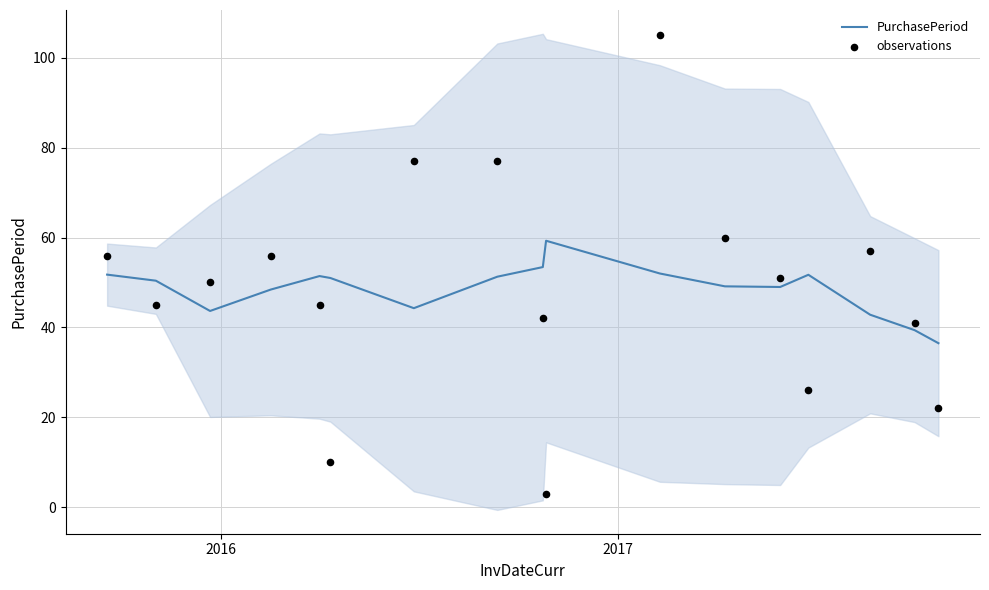

At how many categories does at least one series exceed 88?

1